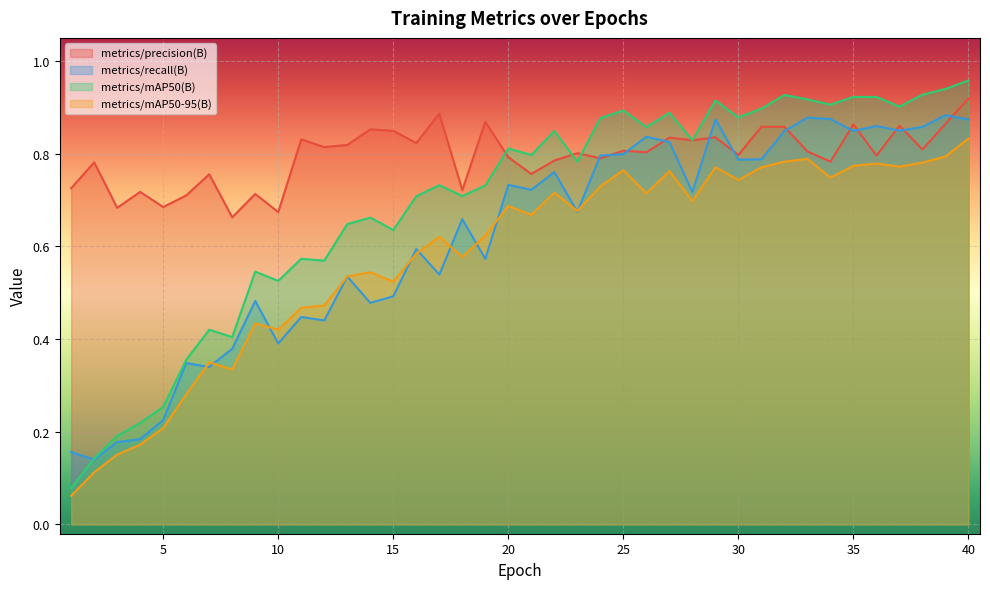

Which series has the largest range (max minus min)?

metrics/mAP50(B)